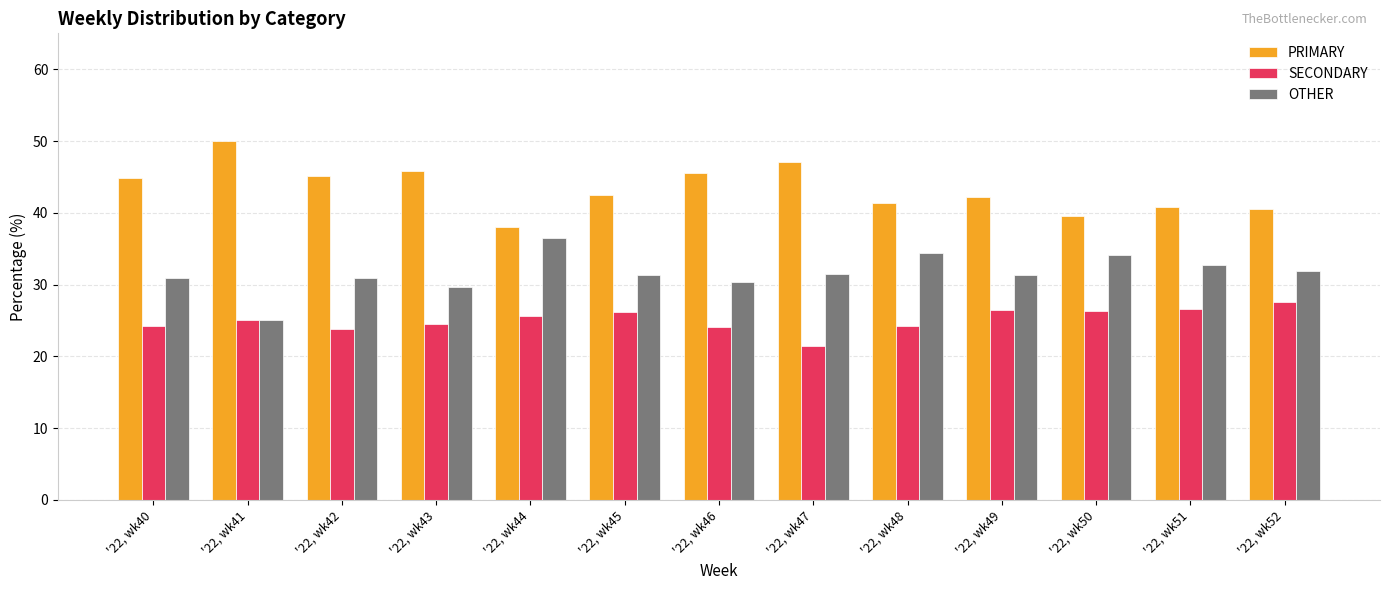

Which category has the lowest value in the SECONDARY series?

'22, wk47